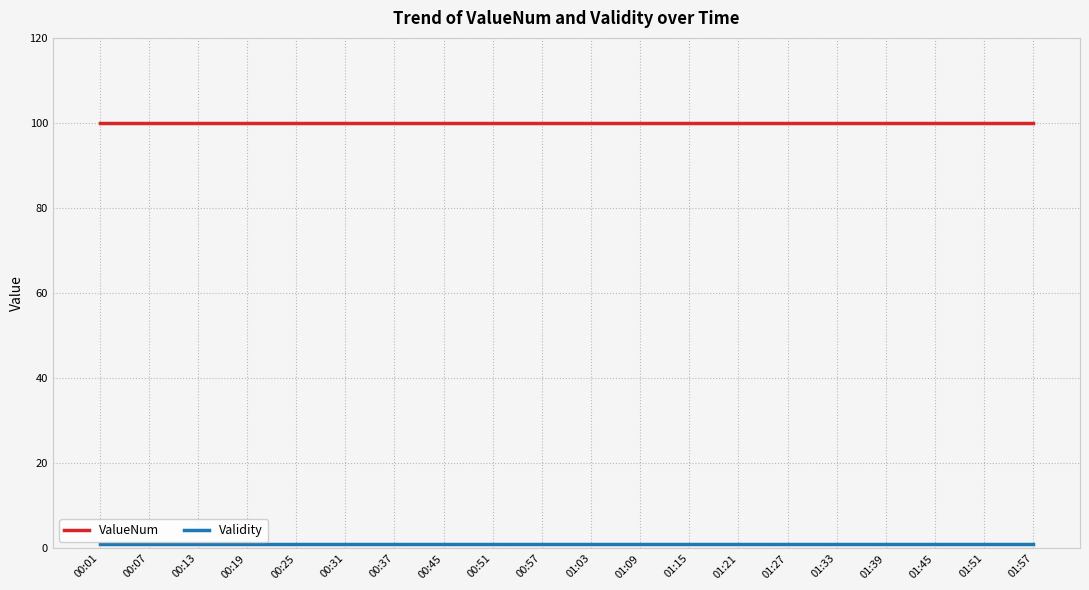

Which series has the largest total across all categories?

ValueNum